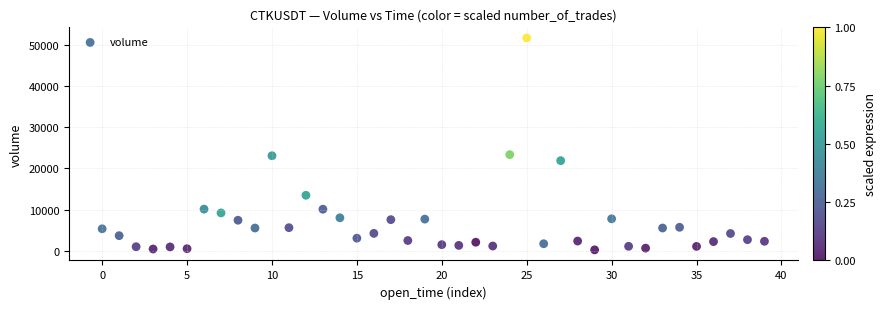

What is the range of Y values (max minus min)?

51451